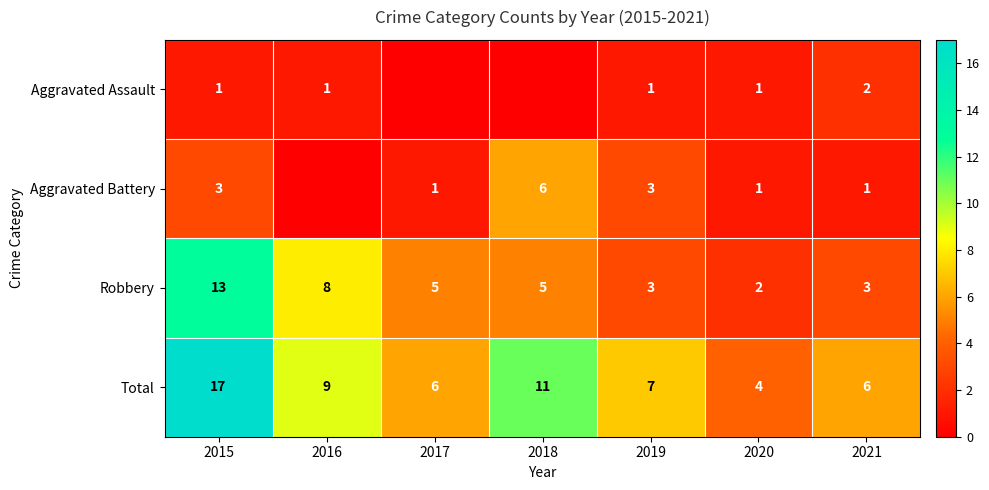

Is the value of Total at 2016 greater than the value of Robbery at 2019?

Yes